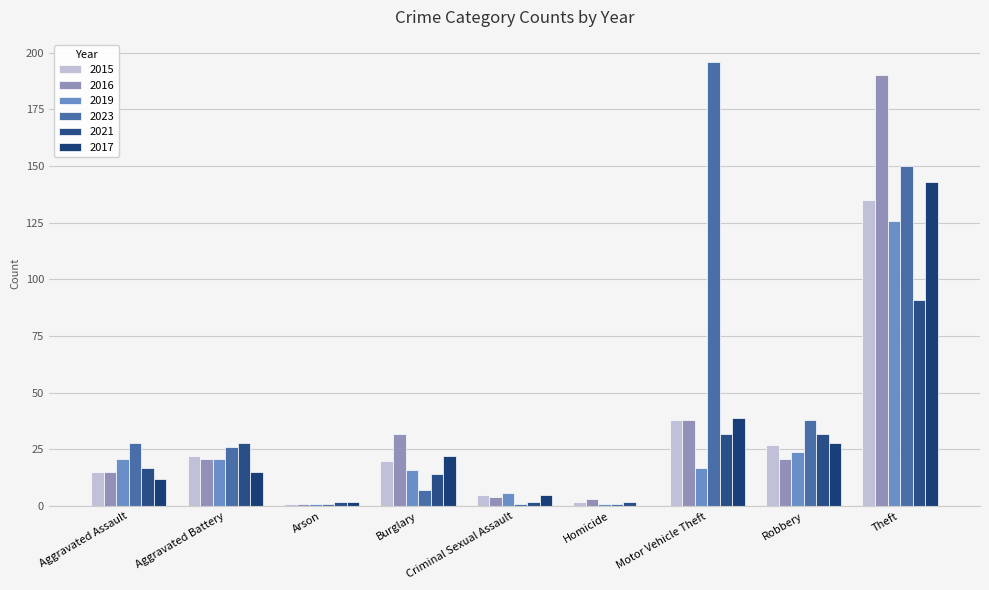

At which label is 2017 closest to 71?

Motor Vehicle Theft